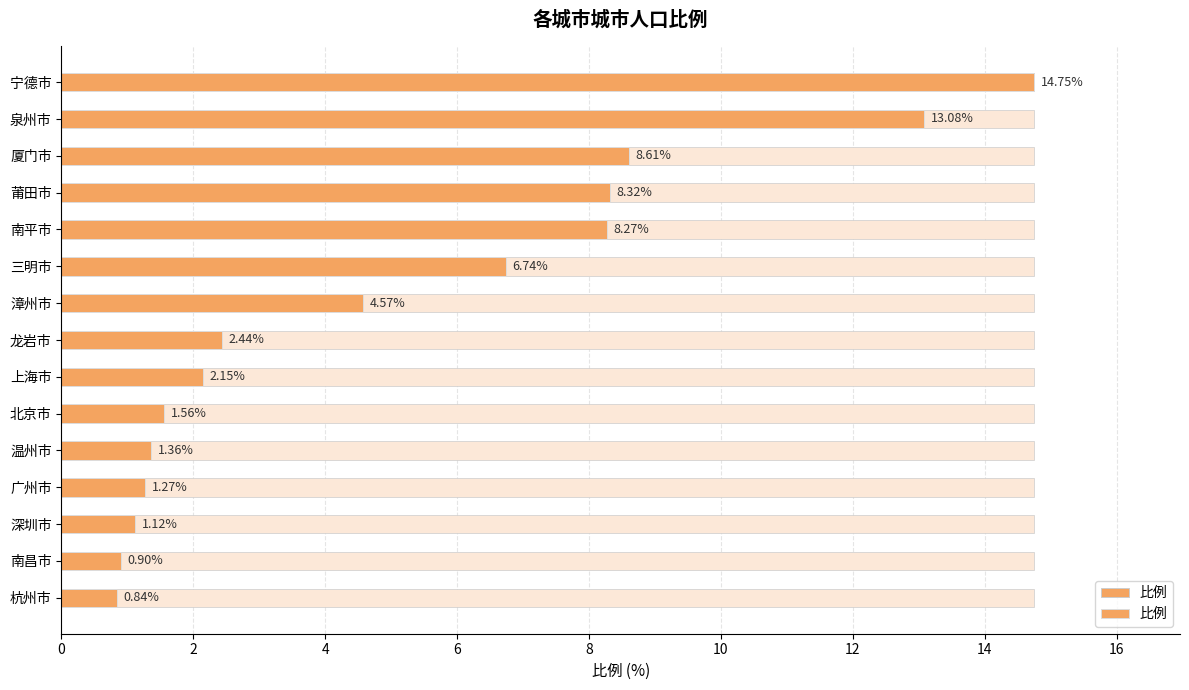

Does the chart contain stacked bars?

No